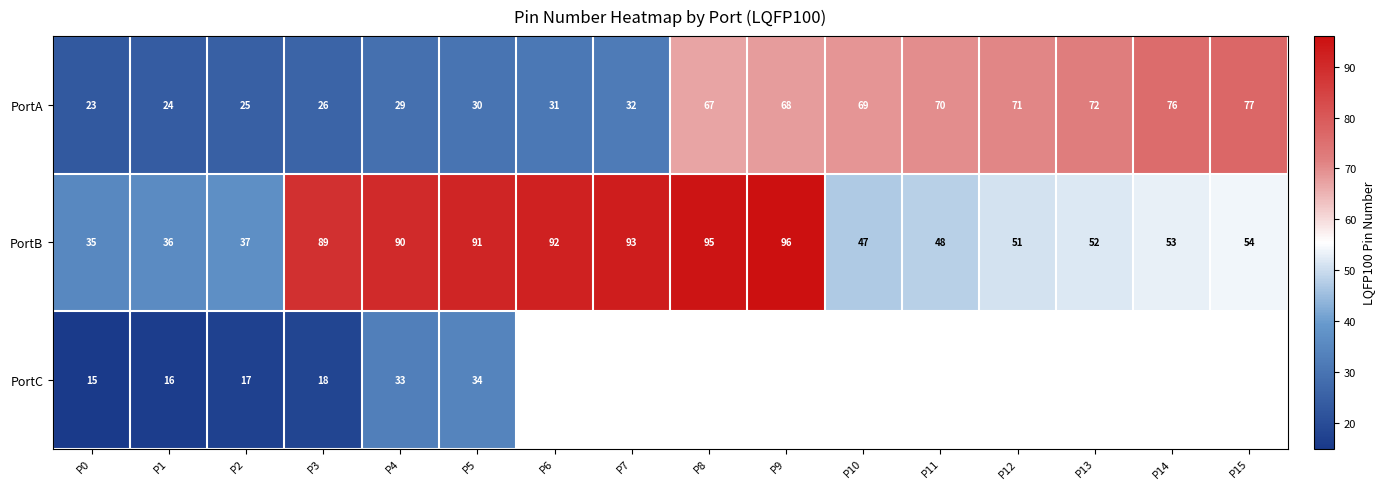

True or false: PortA has a value of 48 at P4.

False